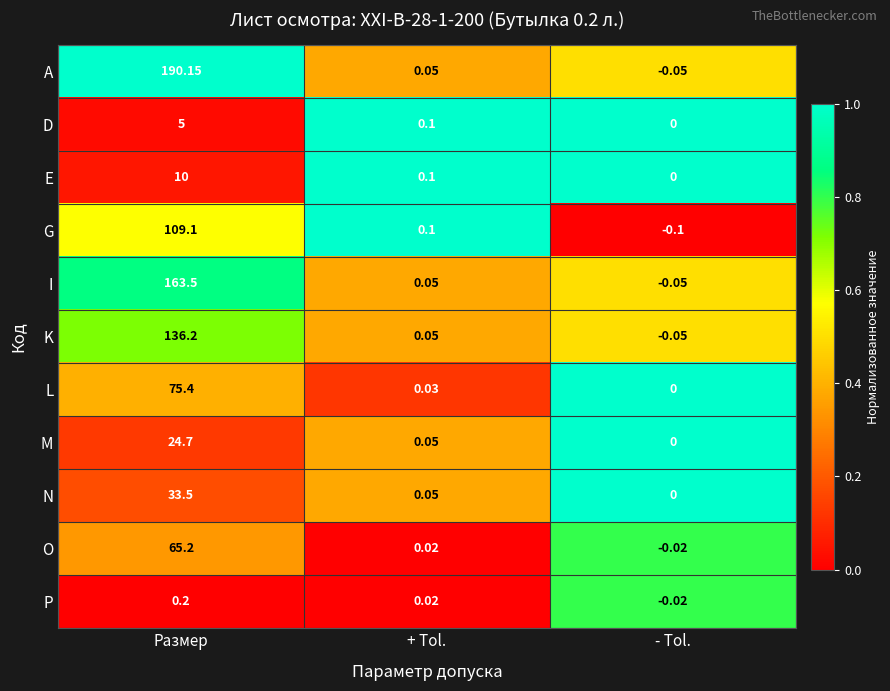

At which category is the sum across all series the highest?

Размер